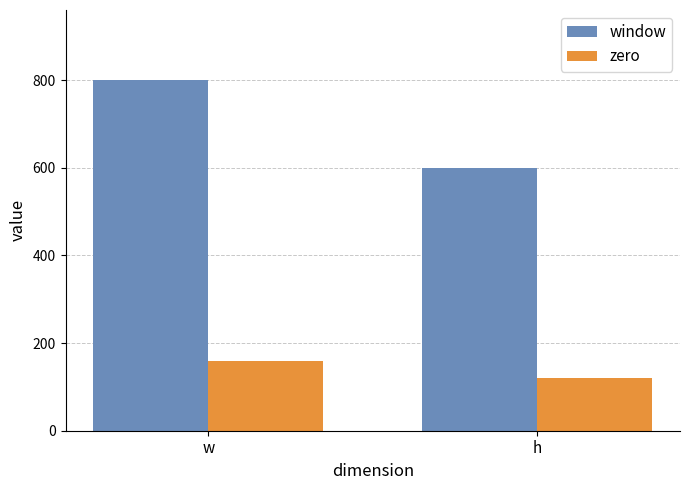

What is the label of the 1st bar from the right?

h